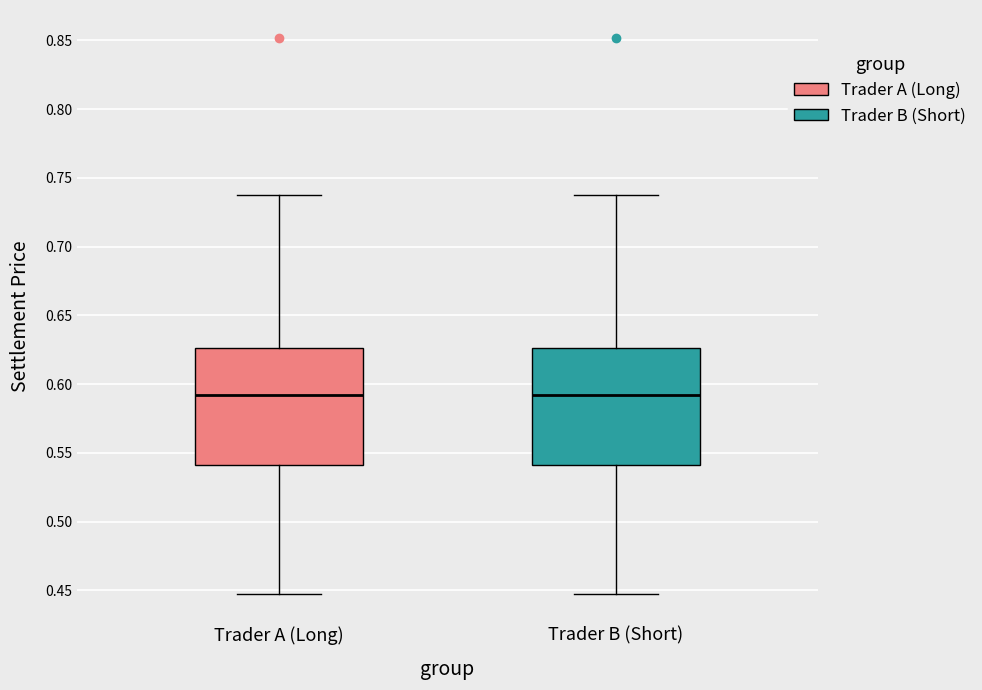

Reading left to right, read every box against the y-axis: the position of its median line, the range the box covers, and the ends of its whiskers. The values are not printed on the chart, so give them approximately, as read against the axis.

Trader A (Long): median 0.590, box 0.540 to 0.625, whiskers 0.450 to 0.740
Trader B (Short): median 0.590, box 0.540 to 0.625, whiskers 0.450 to 0.740